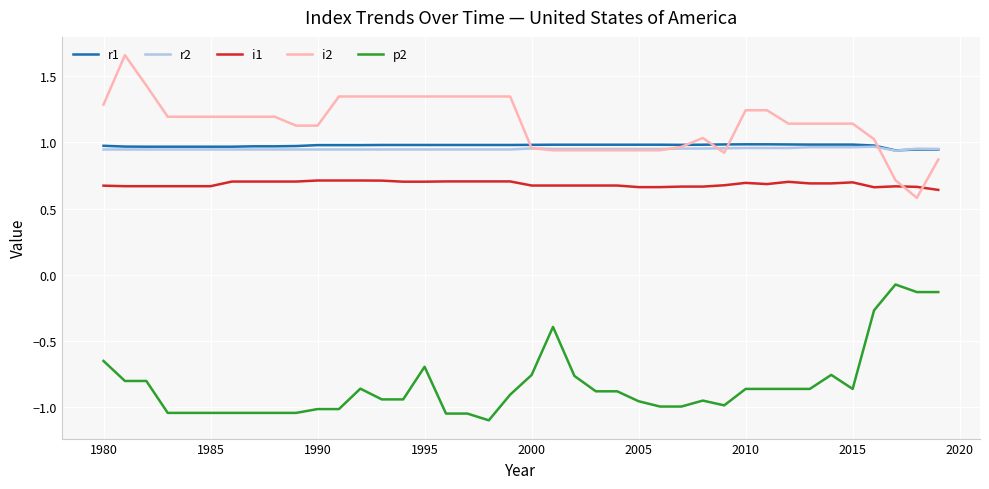

True or false: r1 and i1 intersect in this chart.

False